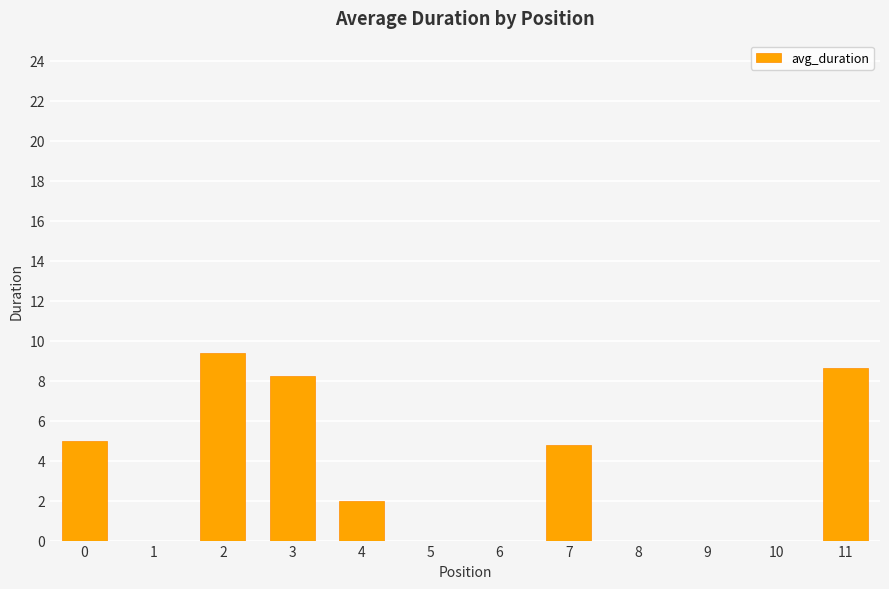

Read the value at 2.

9.4